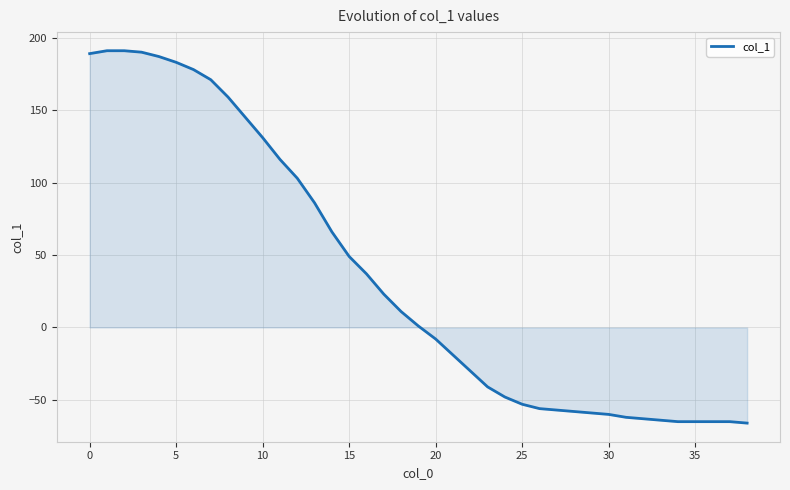

What is the maximum value shown in the chart?

191